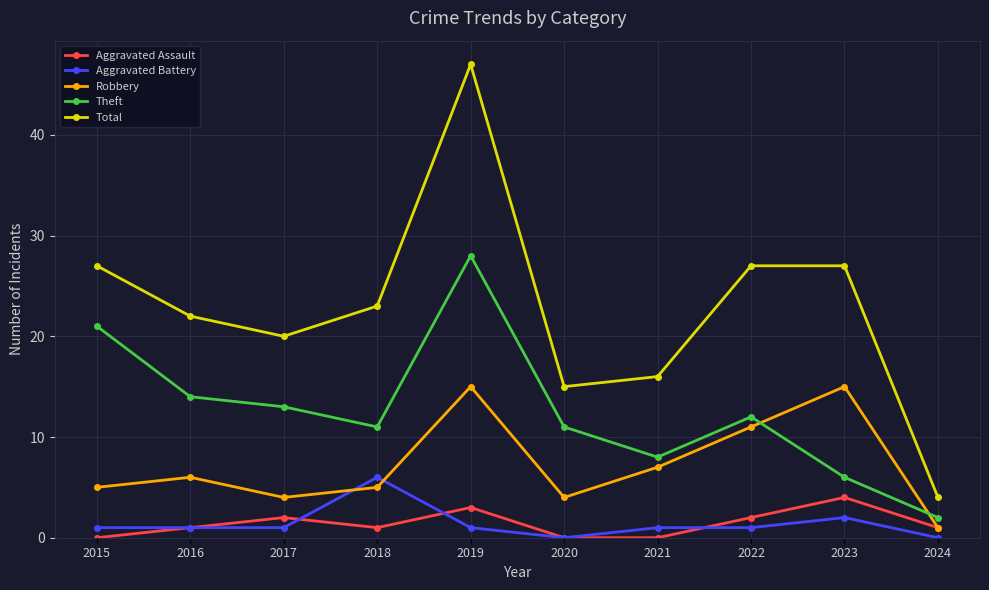

At 2019, list the series in order from smallest to largest.

Aggravated Battery, Aggravated Assault, Robbery, Theft, Total